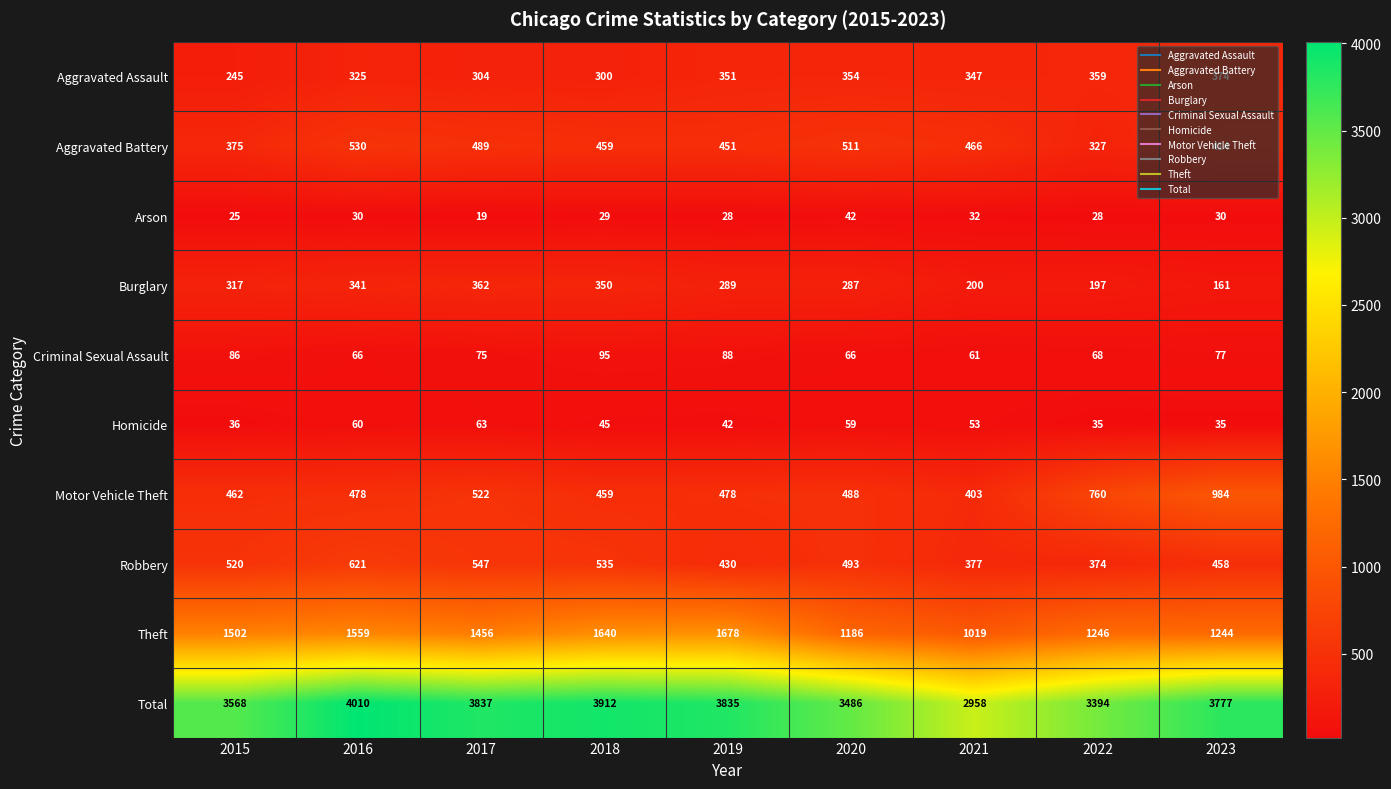

What is the difference between the highest and lowest values at 2021?

2926